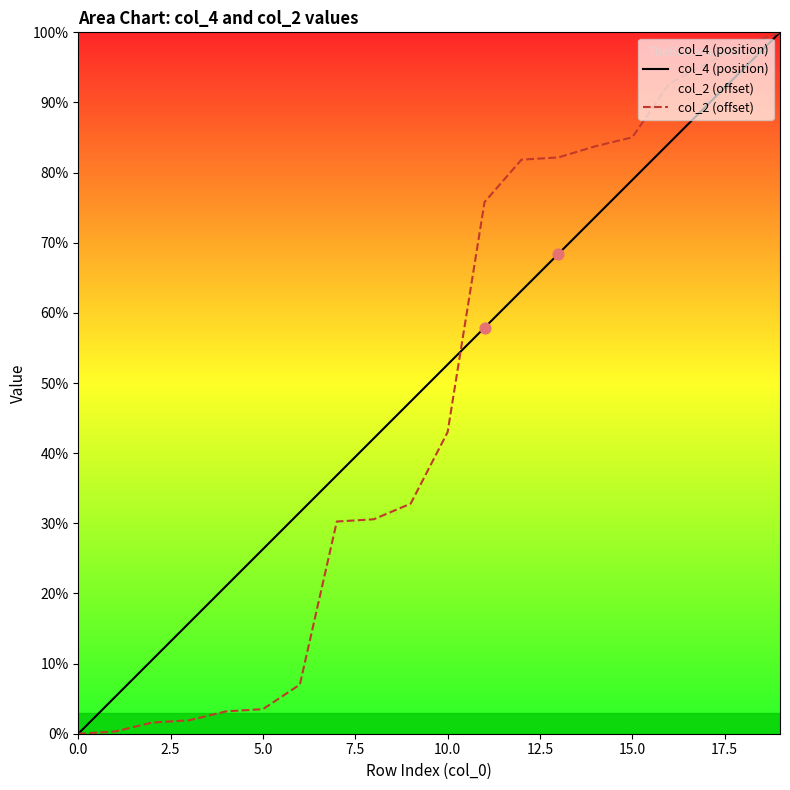

At how many categories does at least one series exceed 43?

11